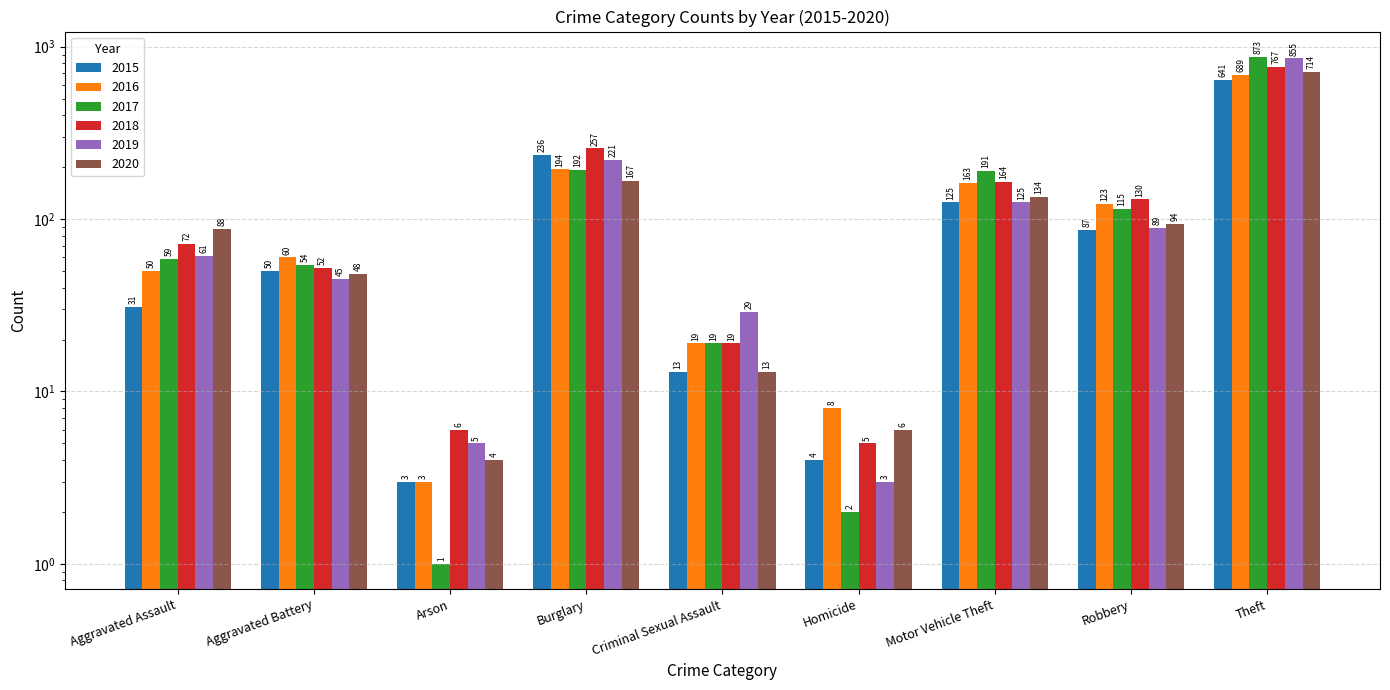

The value of 2020 at Homicide is 8. True or false?

False